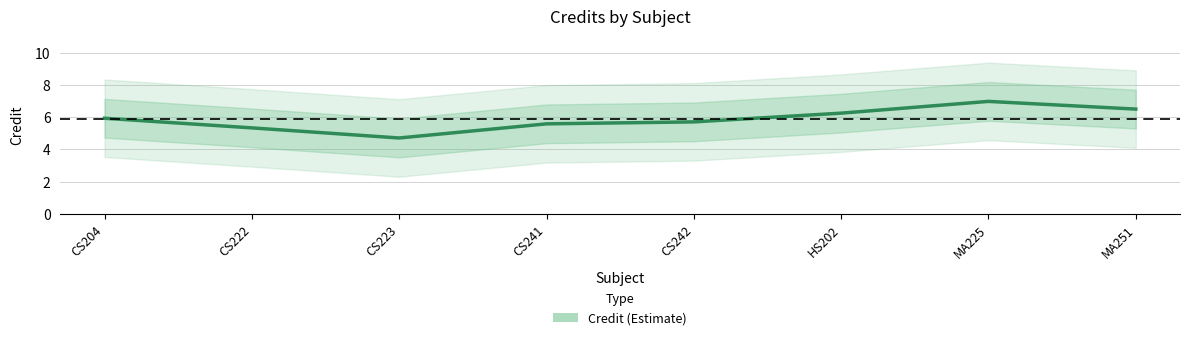

What is the average value?

5.9